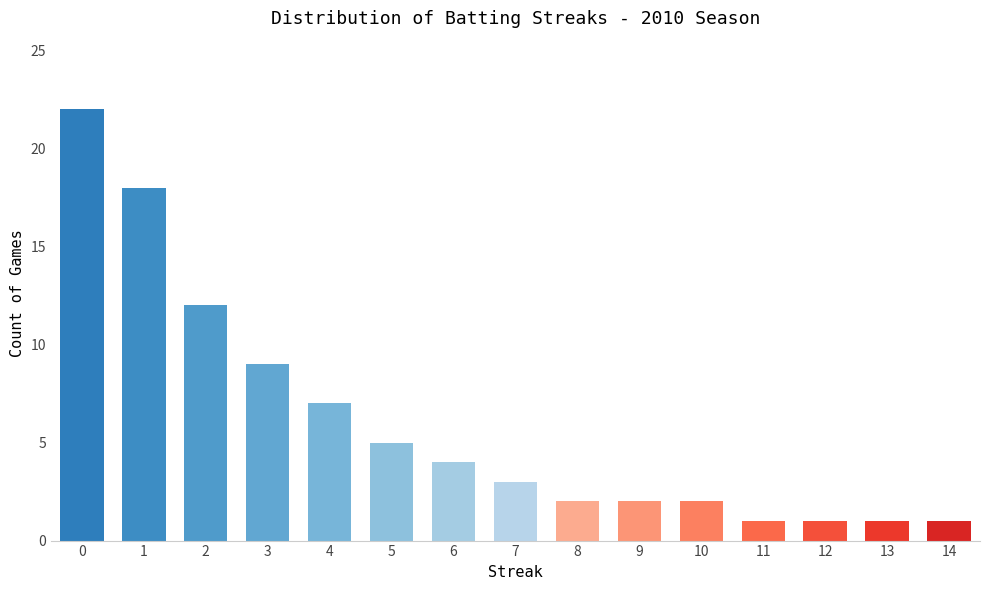

What is the sum of the values at 10 and 9?

4